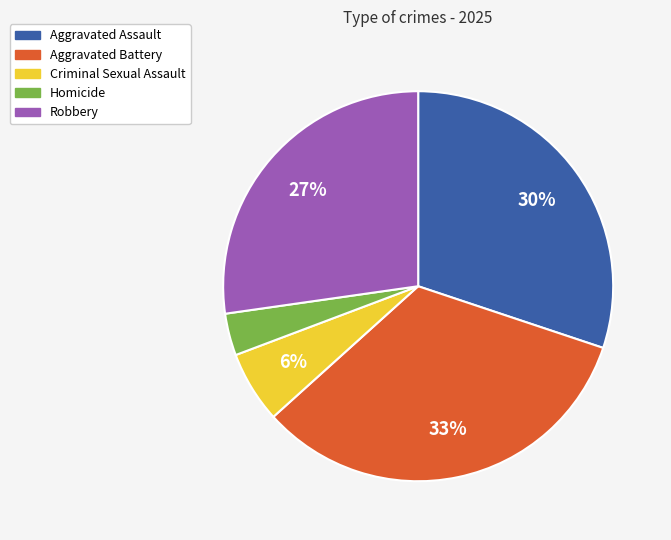

Which category has the biggest portion of the pie?

Aggravated Battery